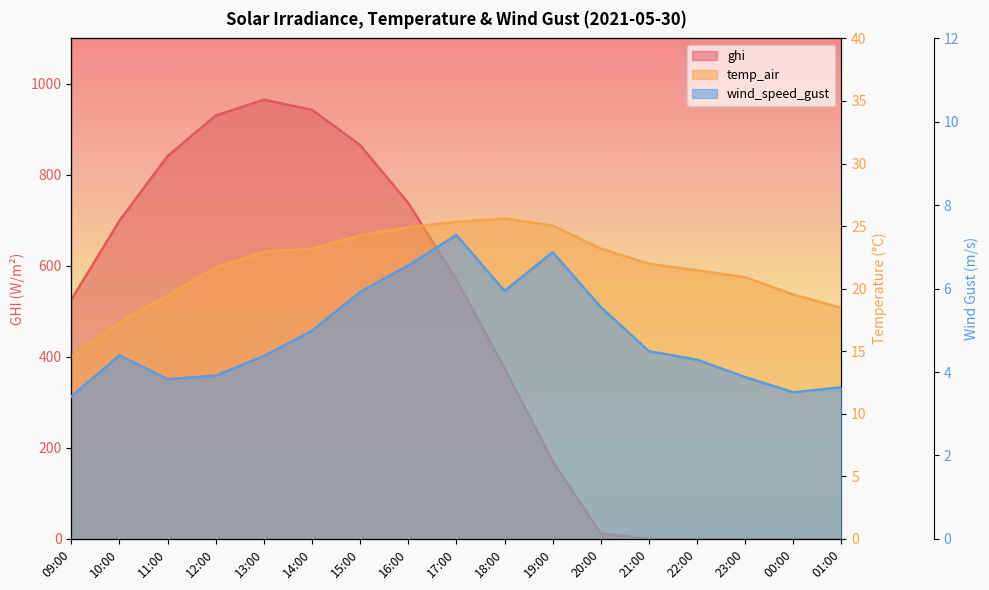

How many interior local peaks does the wind_speed_gust series have?

3